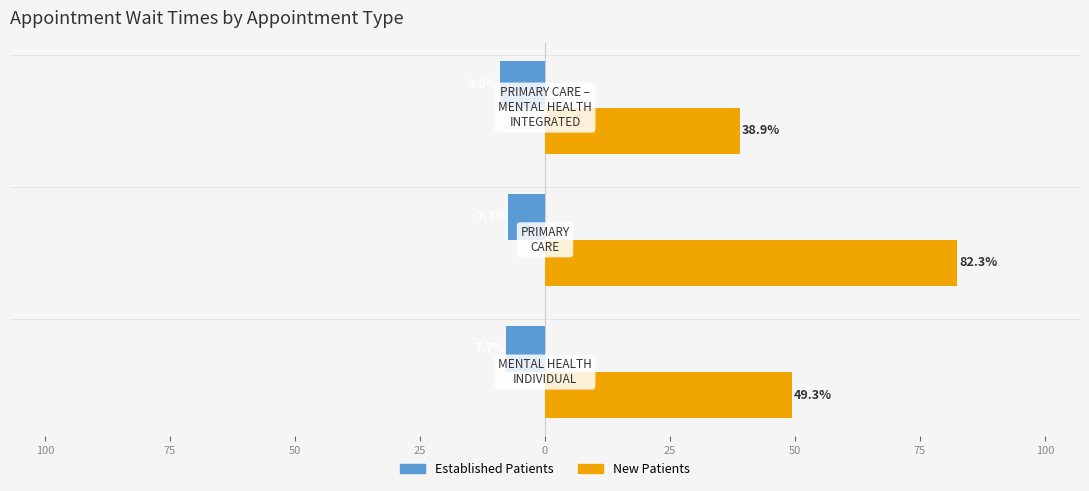

What is the value of the EstablishedPatients bar at the 2nd from the left?

-7.3